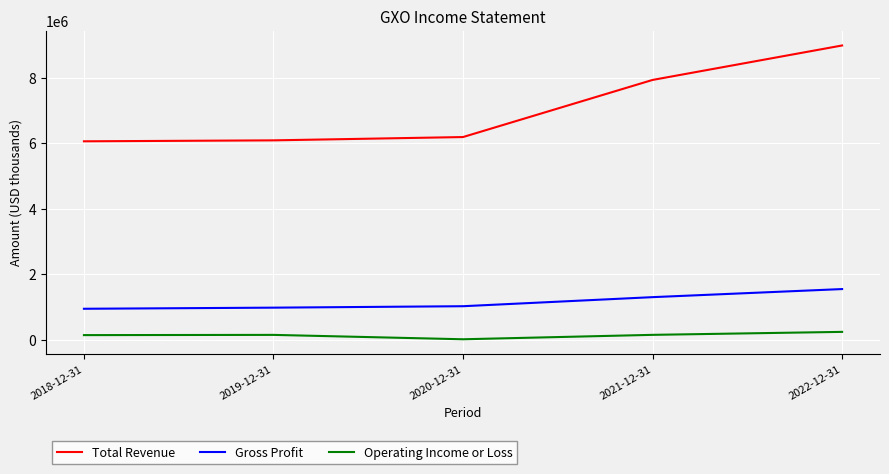

Which series has the largest total across all categories?

Total Revenue